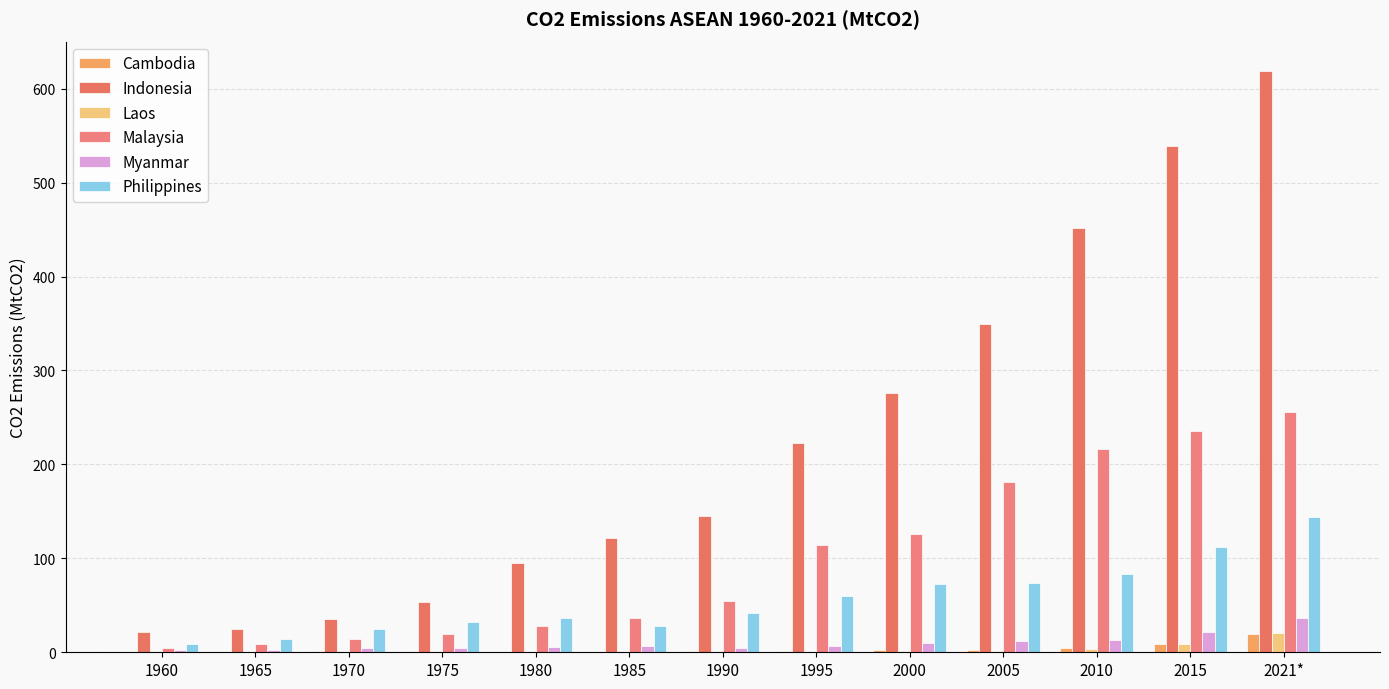

What is the sum of the Malaysia values at 1970 and 1980?

42.6